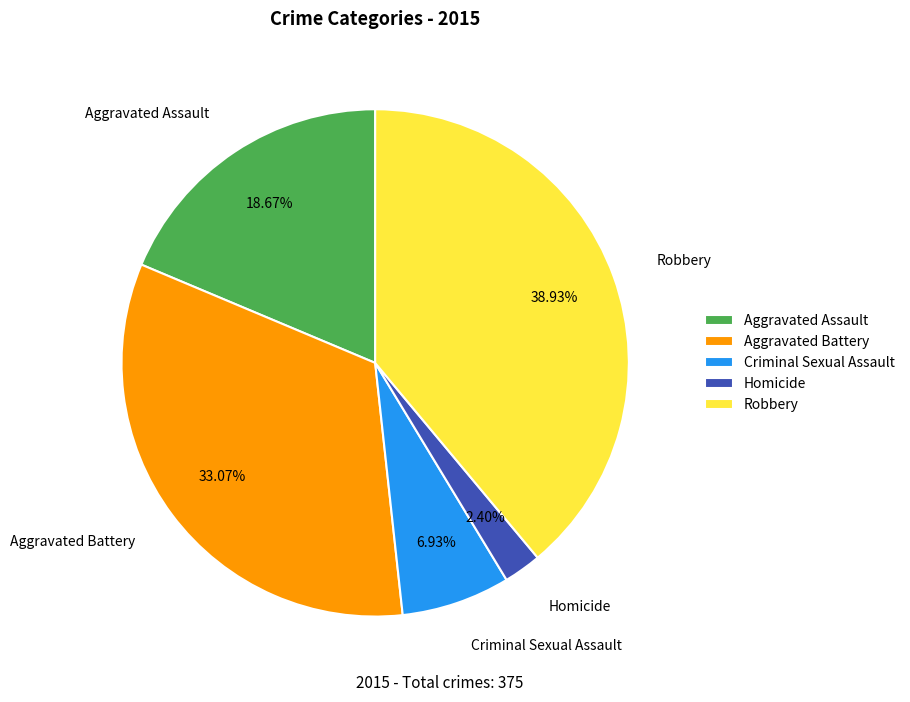

To the nearest percent, what is the average slice percentage?

20%